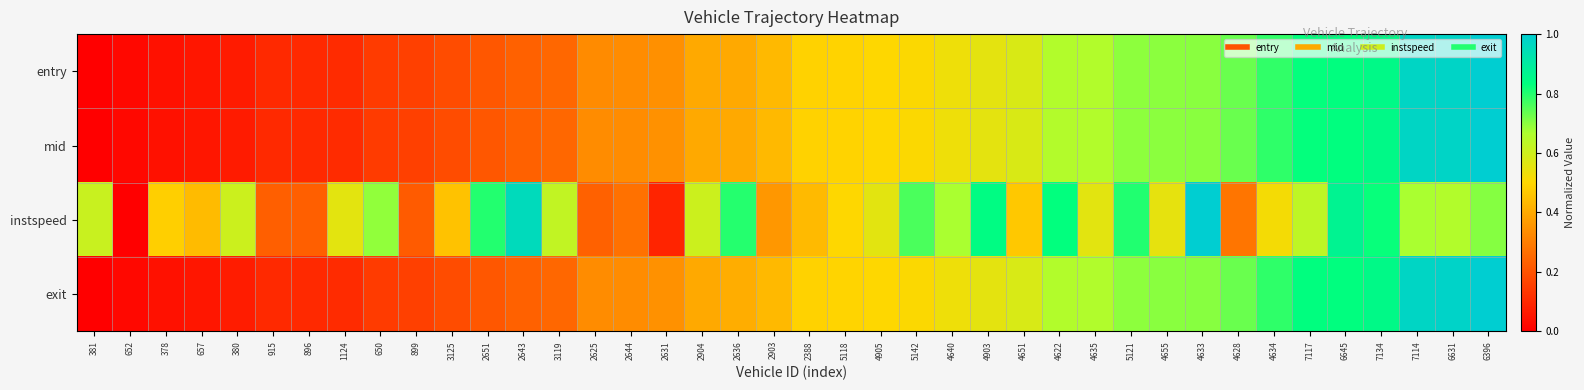

Between 657 and 4651, which is larger?

4651